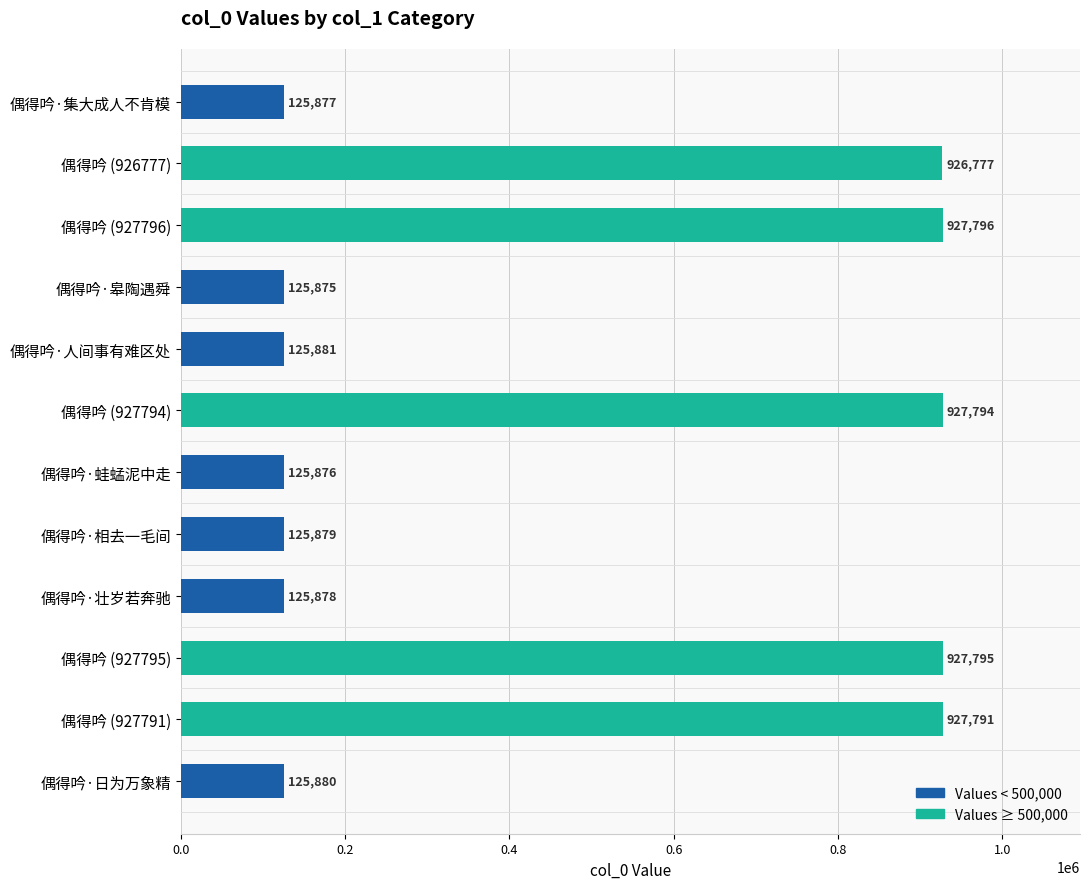

Rank the categories by value from lowest to highest.

偶得吟·皋陶遇舜, 偶得吟·蛙蜢泥中走, 偶得吟·集大成人不肯模, 偶得吟·壮岁若奔驰, 偶得吟·相去一毛间, 偶得吟·日为万象精, 偶得吟·人间事有难区处, 偶得吟 (926777), 偶得吟 (927791), 偶得吟 (927794), 偶得吟 (927795), 偶得吟 (927796)